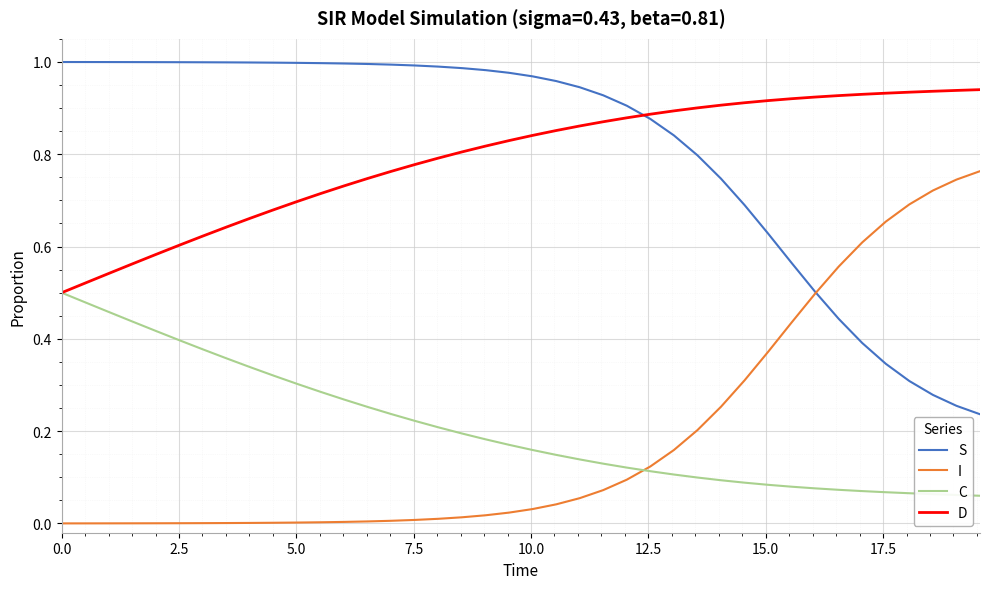

What are all the series names shown in the legend?

S, I, C, D